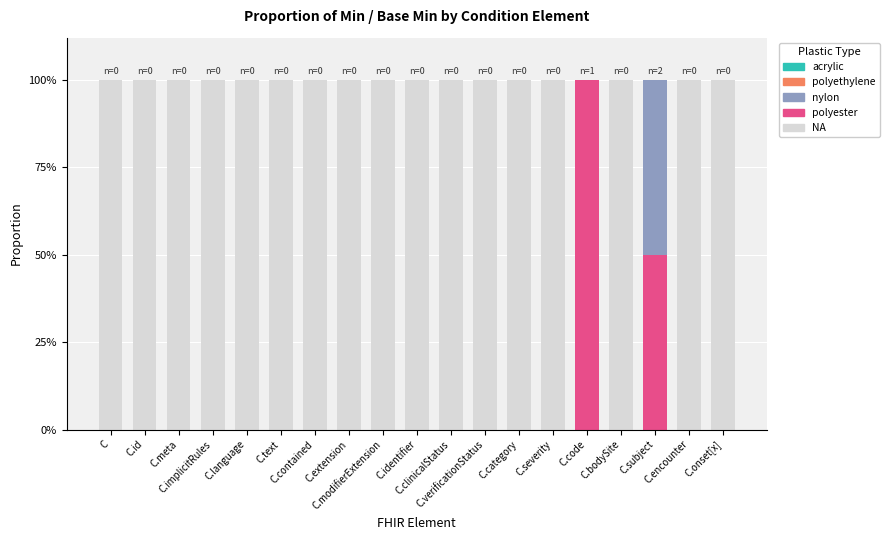

Are the bars grouped side by side (vs. stacked)?

No